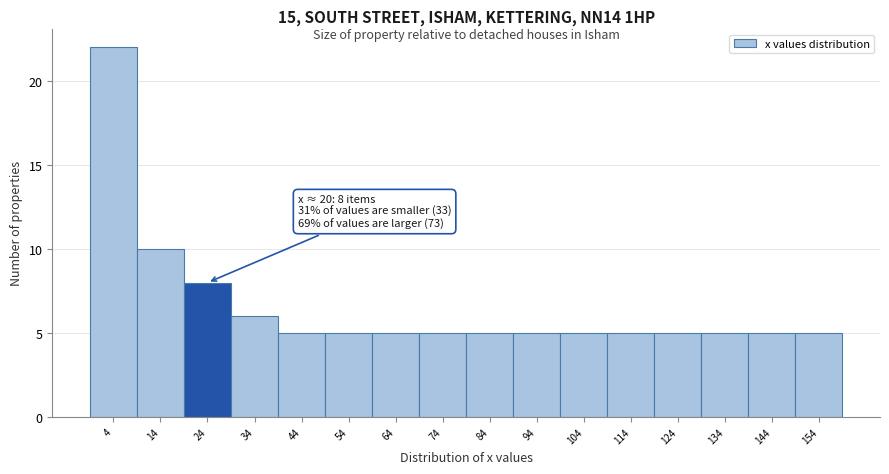

Over which range of the x-axis is the bar tallest?

0 to 10